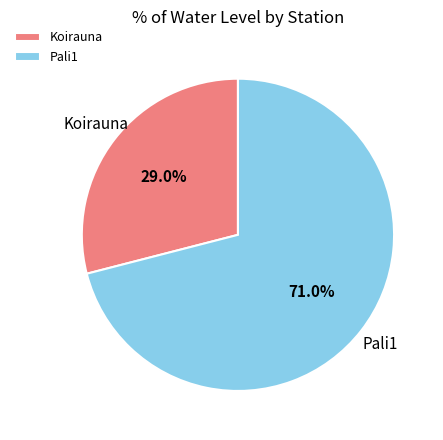

What portion of the pie excludes Pali1?

29.0%